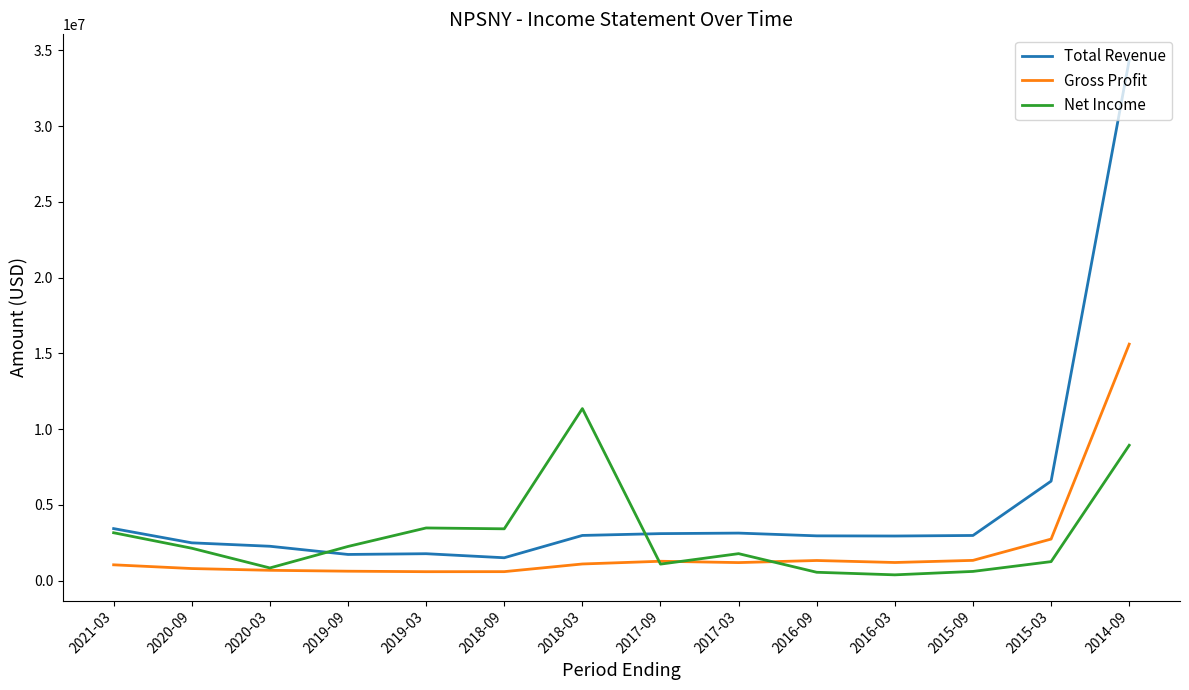

Which series has the largest total across all categories?

Total Revenue